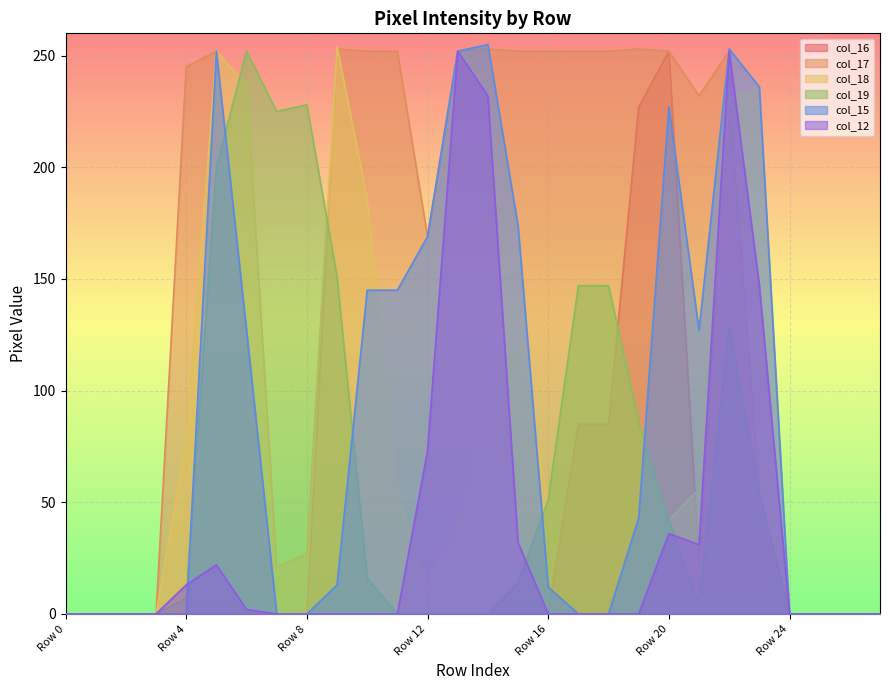

Which series has the largest total across all categories?

col_17